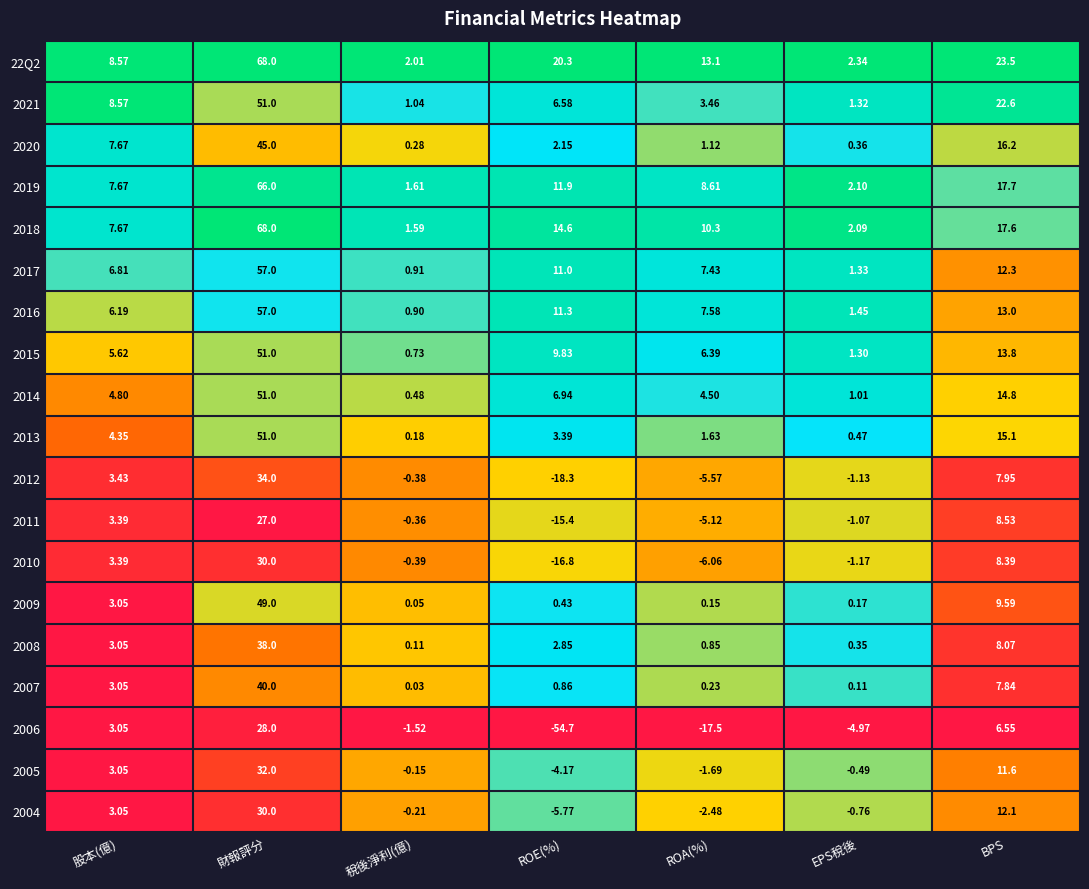

Where is 2016 nearest to the value 28?

BPS